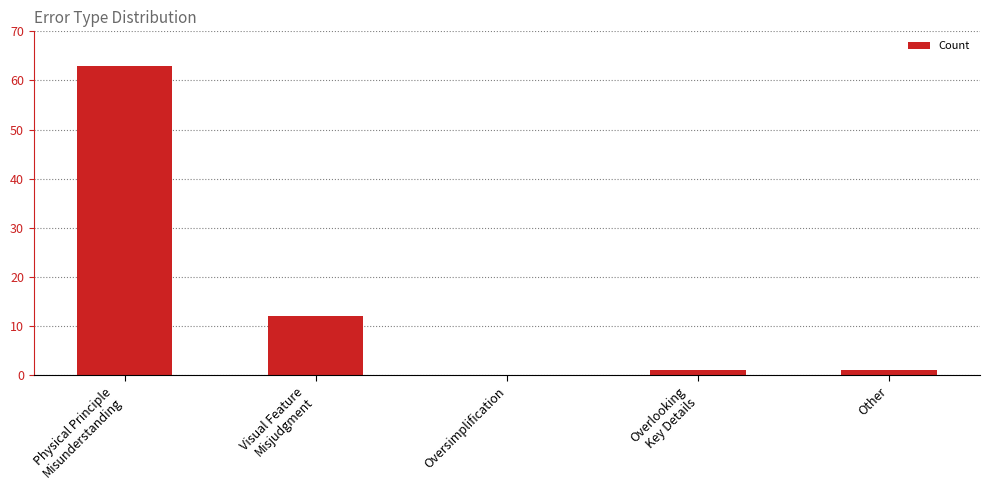

What is the greatest value displayed?

63